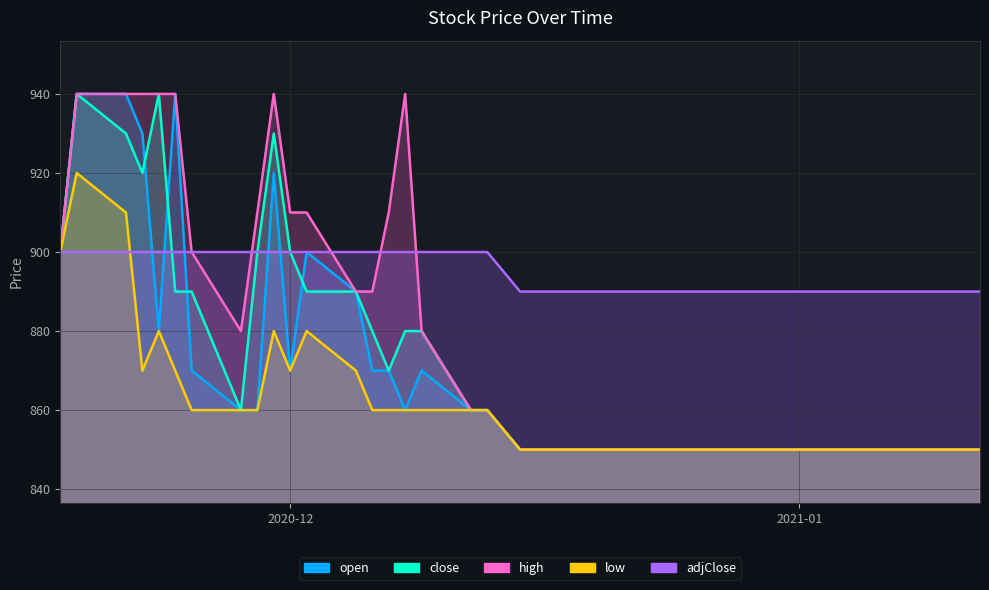

How many times do adjClose and open cross each other?

5